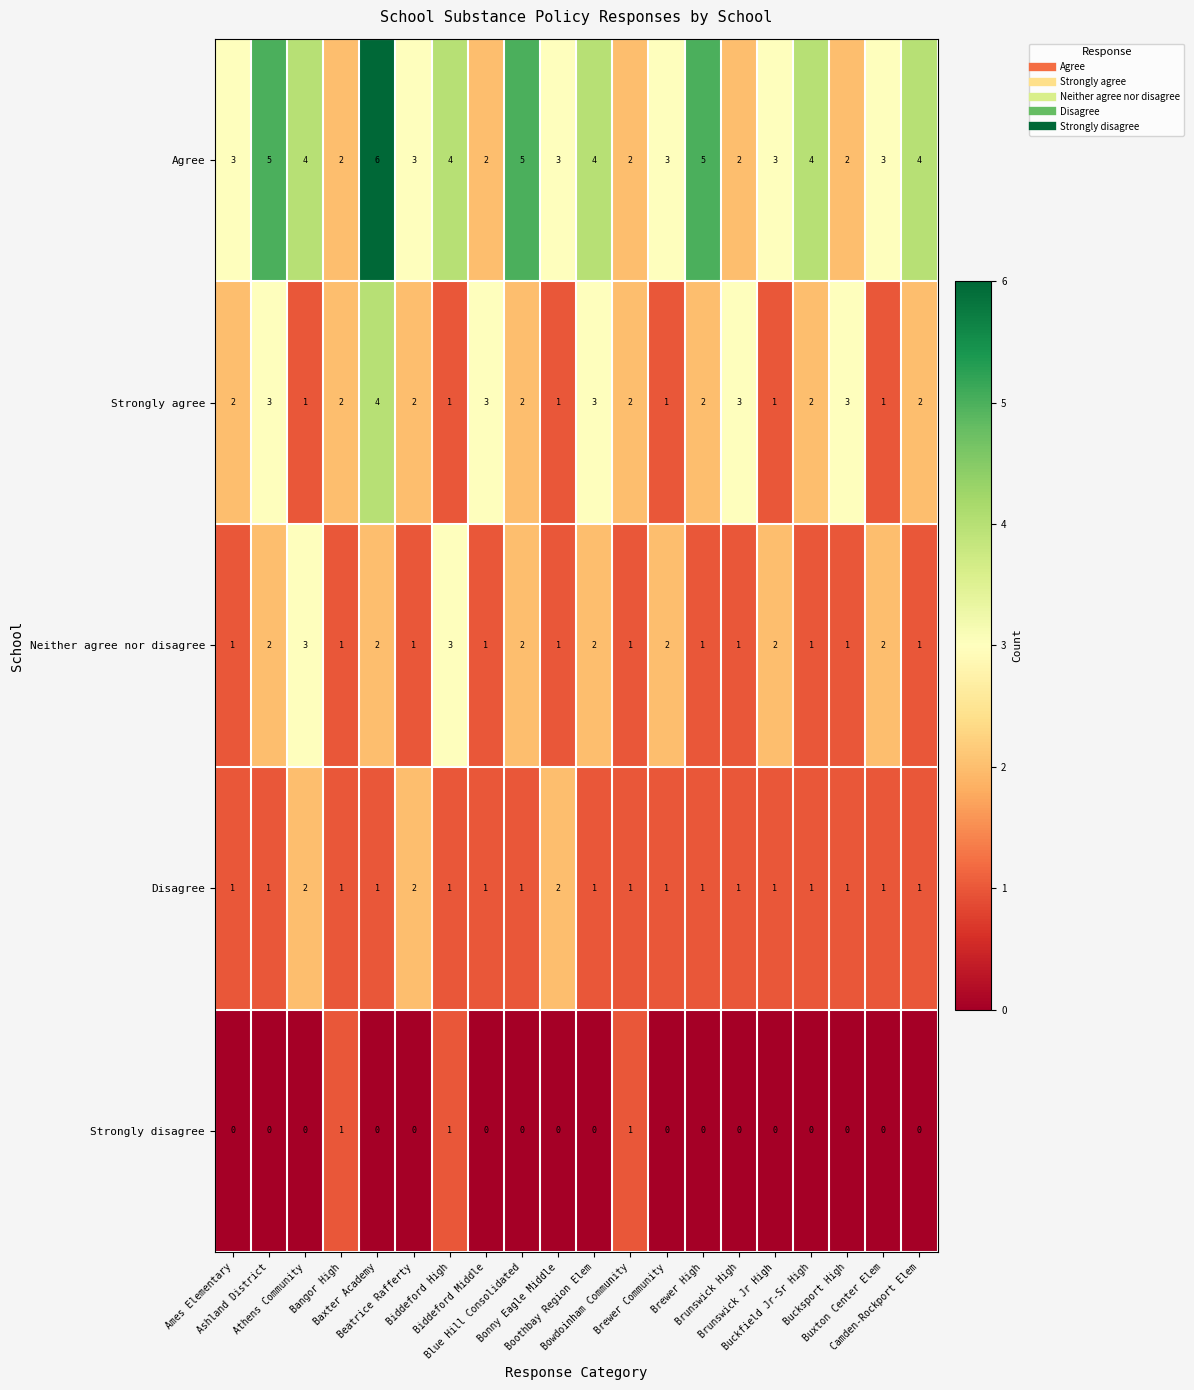

Rank the series by their maximum value, from highest to lowest.

Agree, Strongly agree, Neither agree nor disagree, Disagree, Strongly disagree